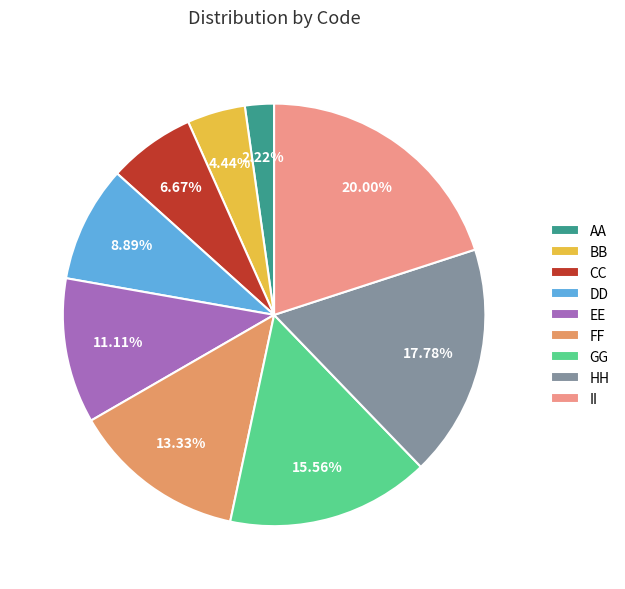

What is the total percentage of DD and CC?

15.6%